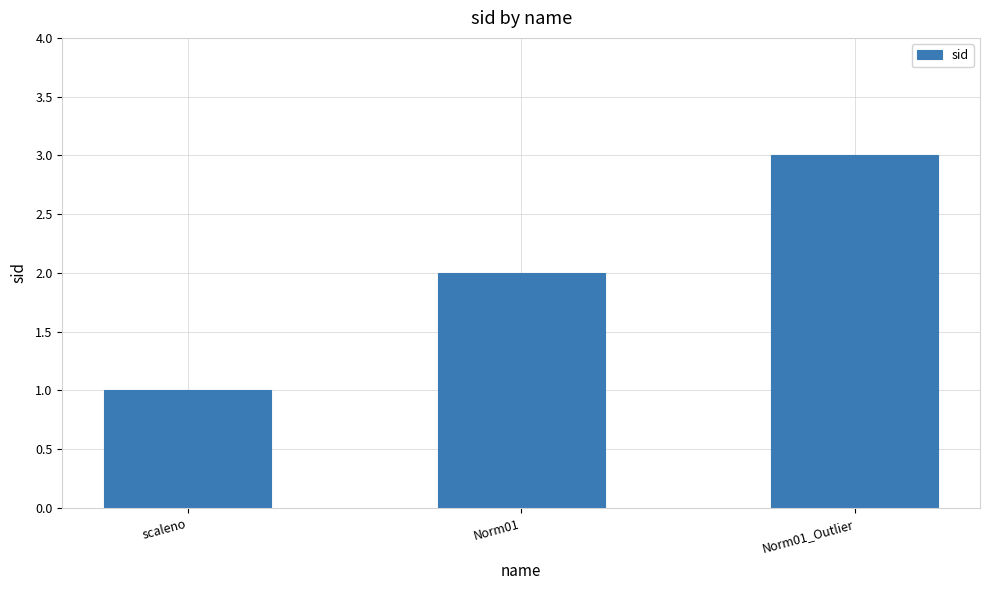

Is it true that the value at Norm01 is 1?

False